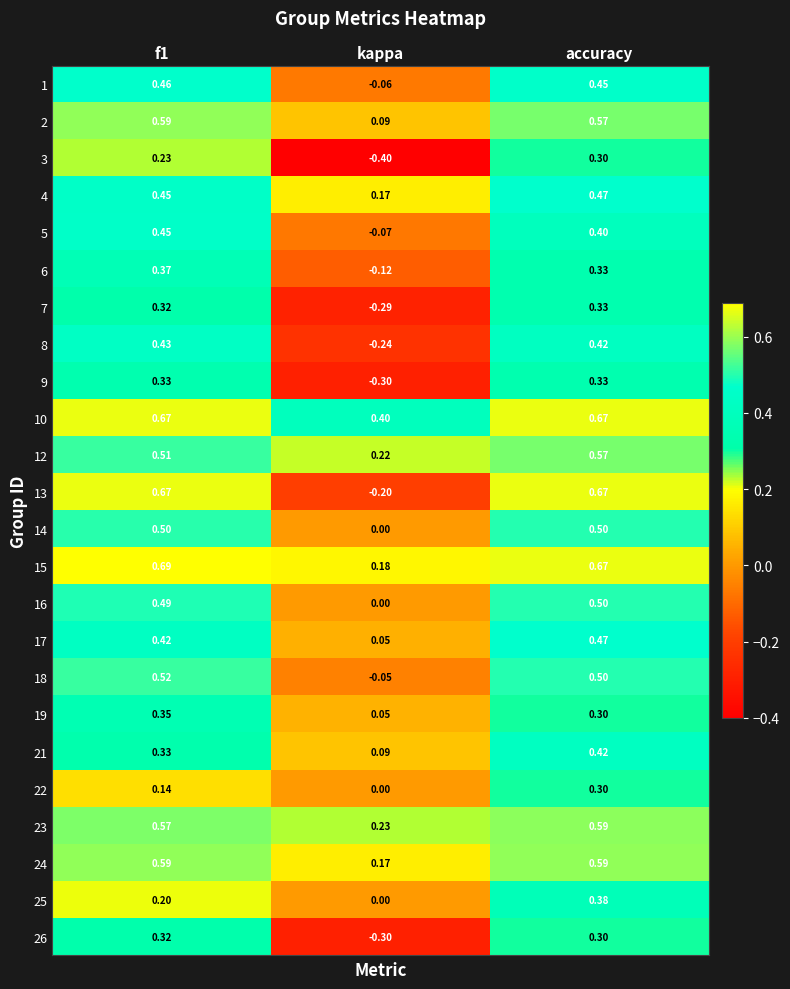

At which label does 13 reach its minimum?

kappa